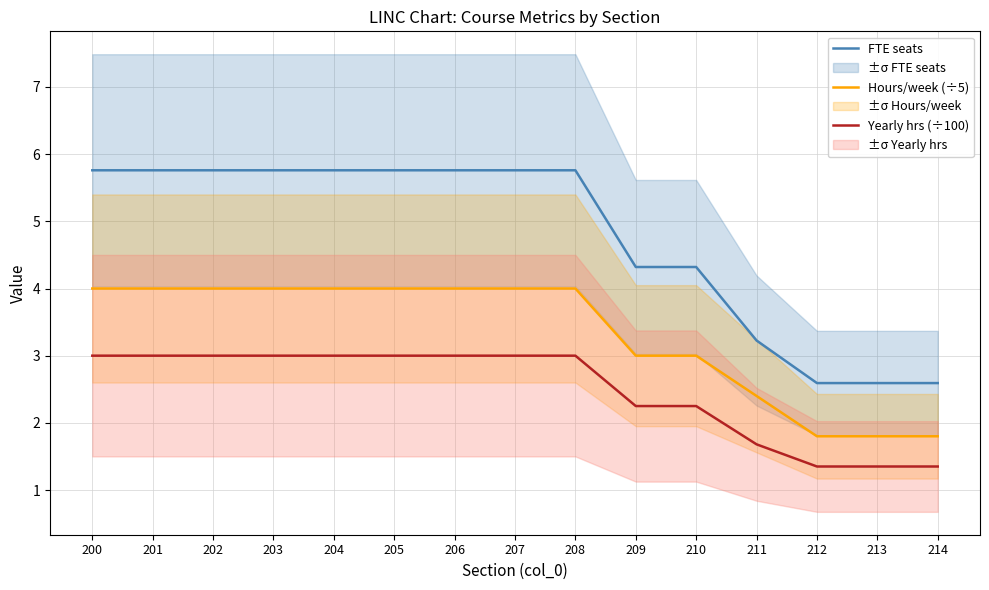

Which category has the lowest value across all series?

212